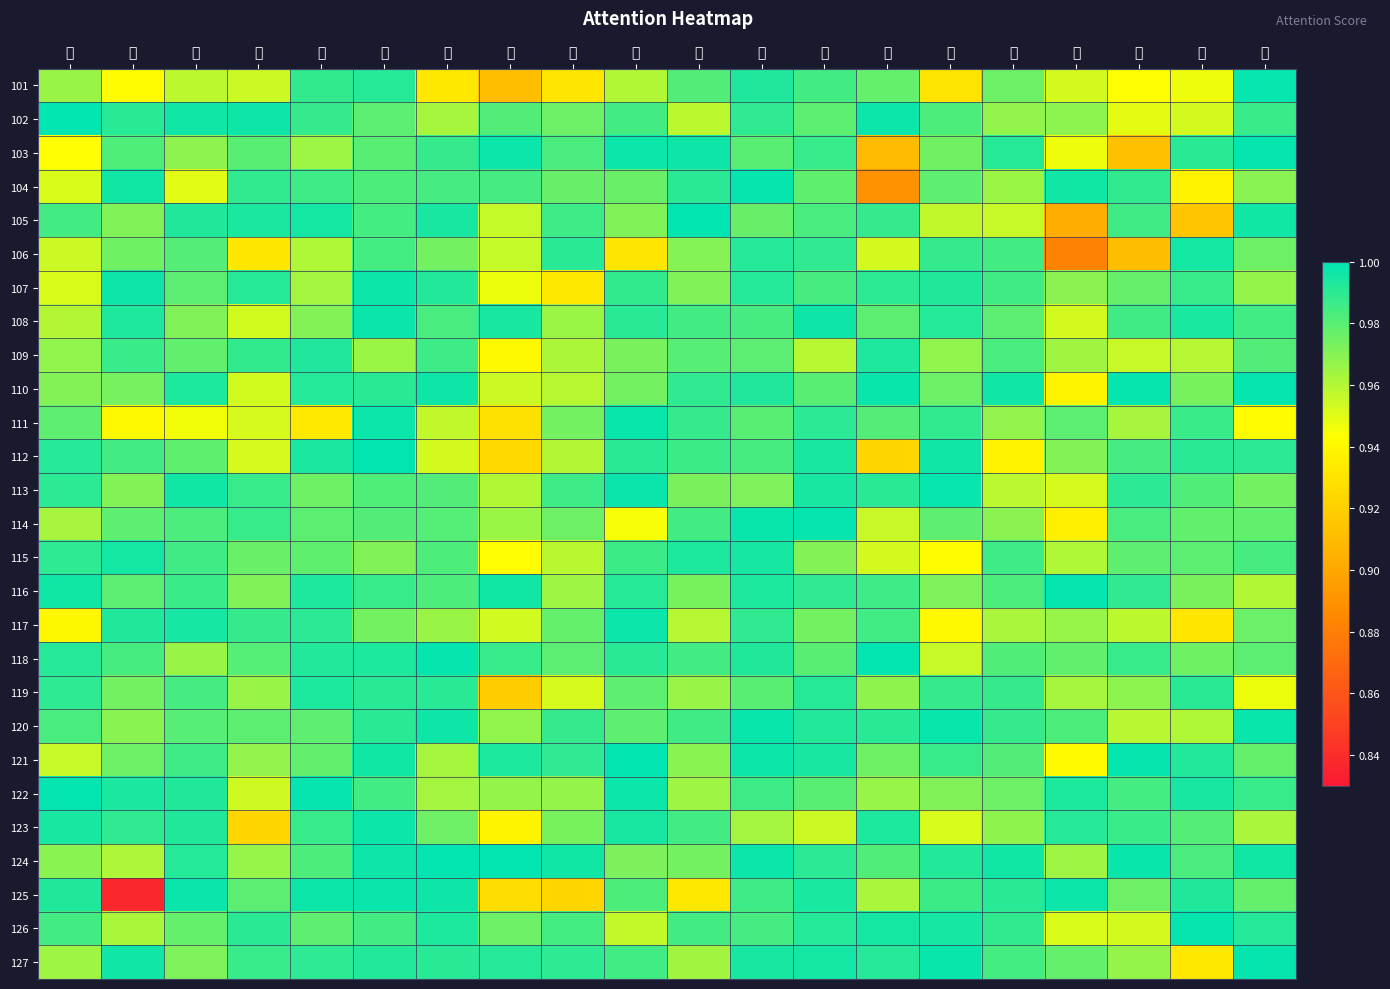

How many data points does each series have?

20